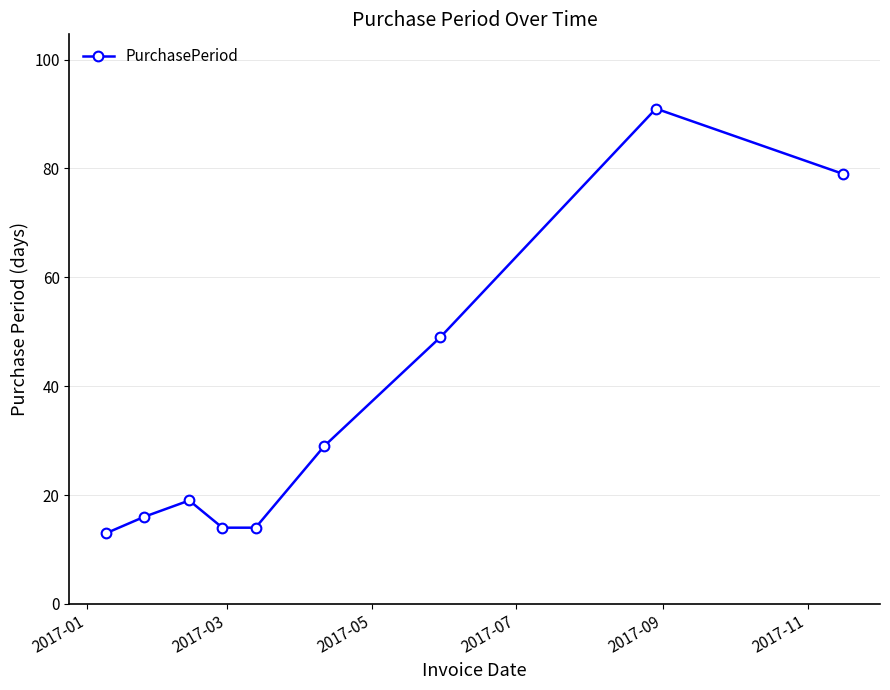

What is the difference between the second highest and minimum values?

66